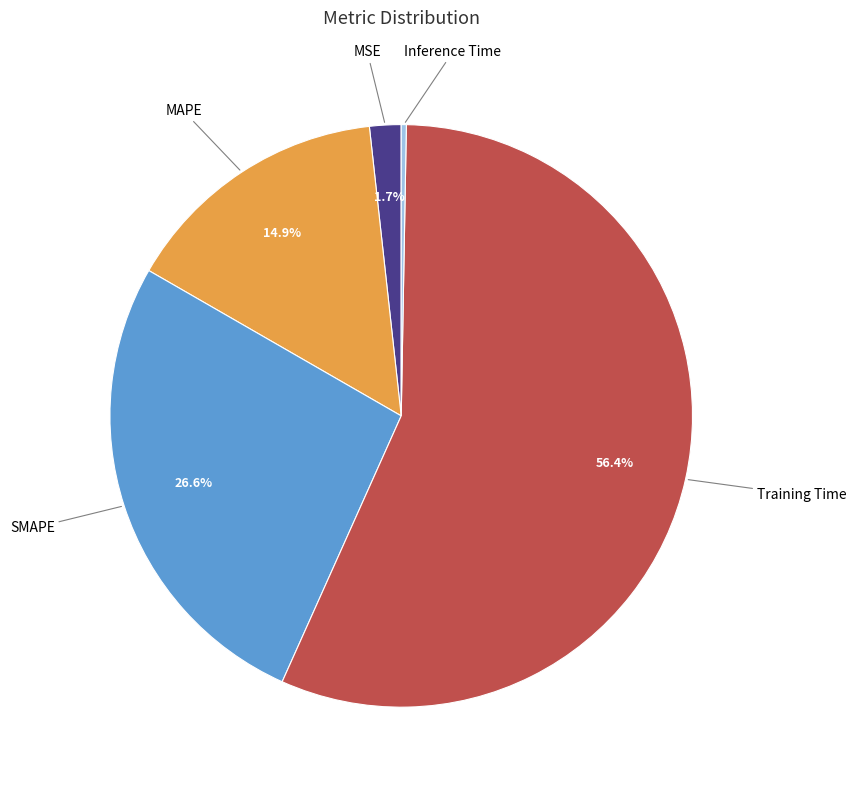

Is there any slice that represents more than half of the pie?

Yes